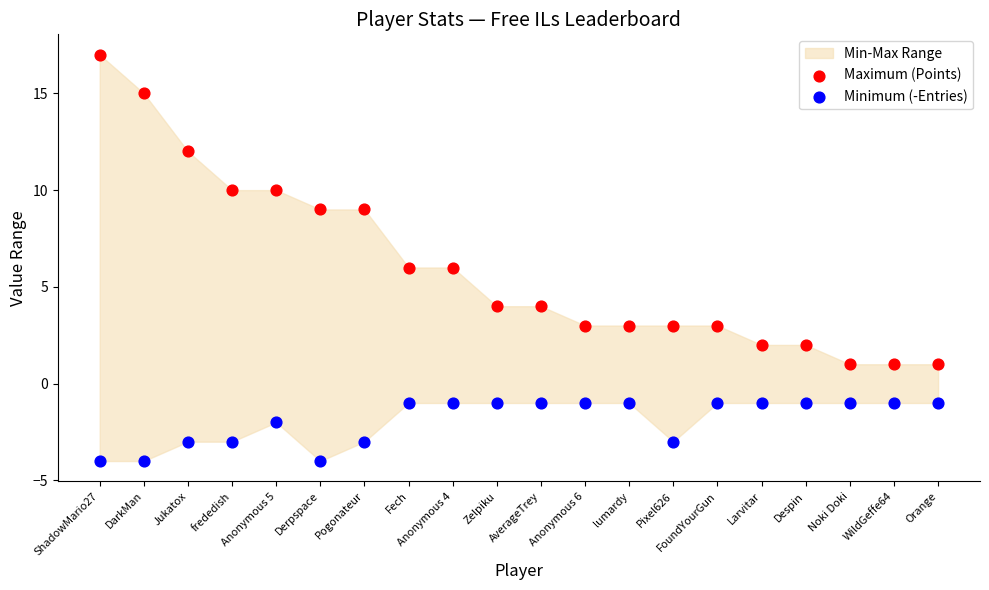

Which series contains the highest Y value?

Maximum (Points)